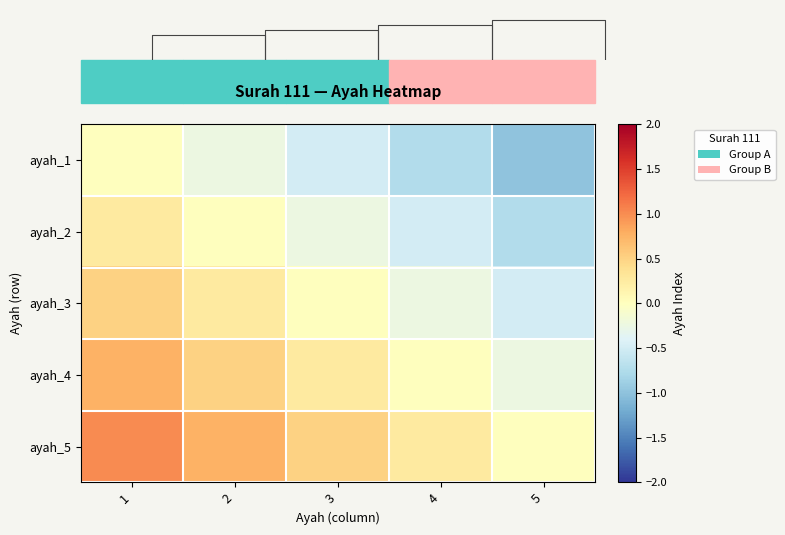

List the series in order of their peak value, lowest first.

ayah_1, ayah_2, ayah_3, ayah_4, ayah_5